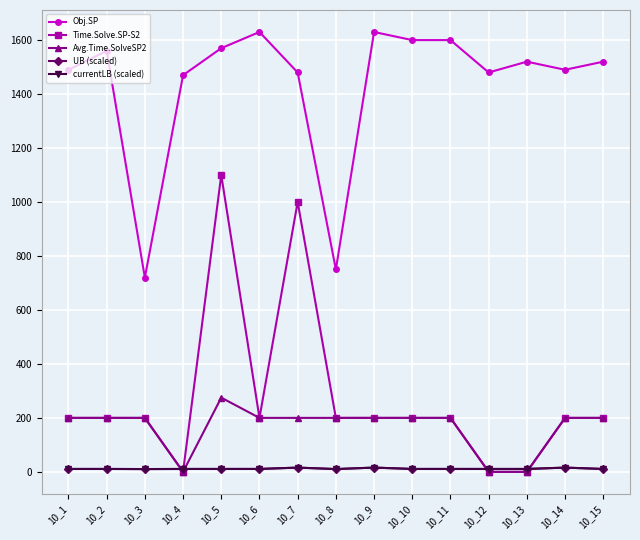

At which category is the sum across all series the highest?

10_5